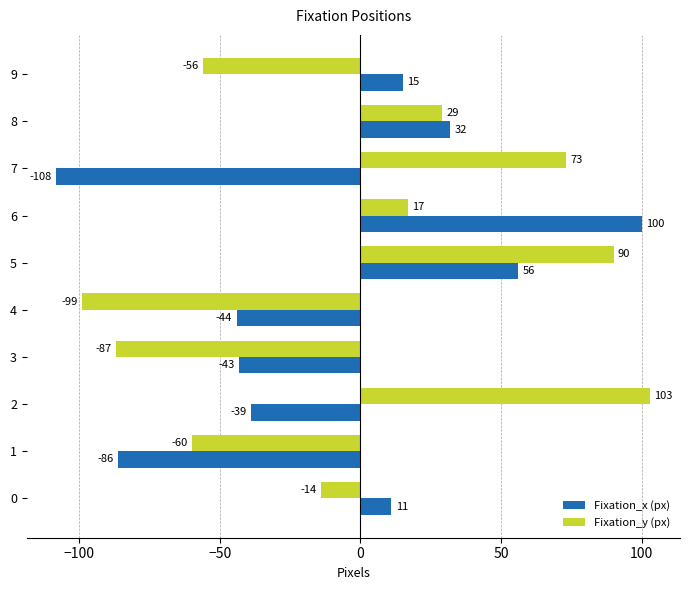

Which series has the largest range (max minus min)?

Fixation_x (px)